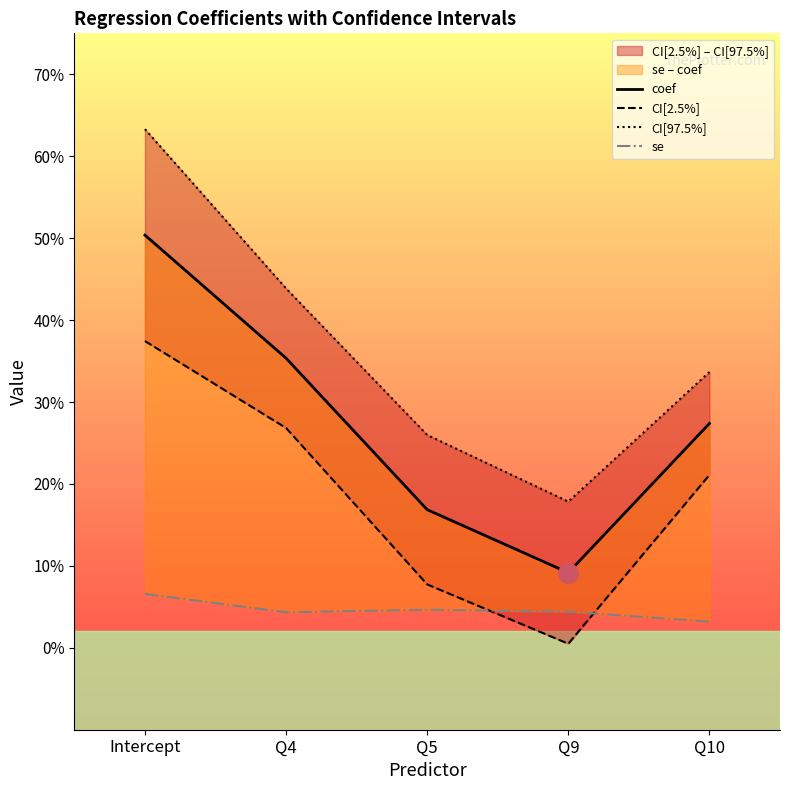

What is the sum of the CI[97.5%] values at Q5 and Q10?

0.6